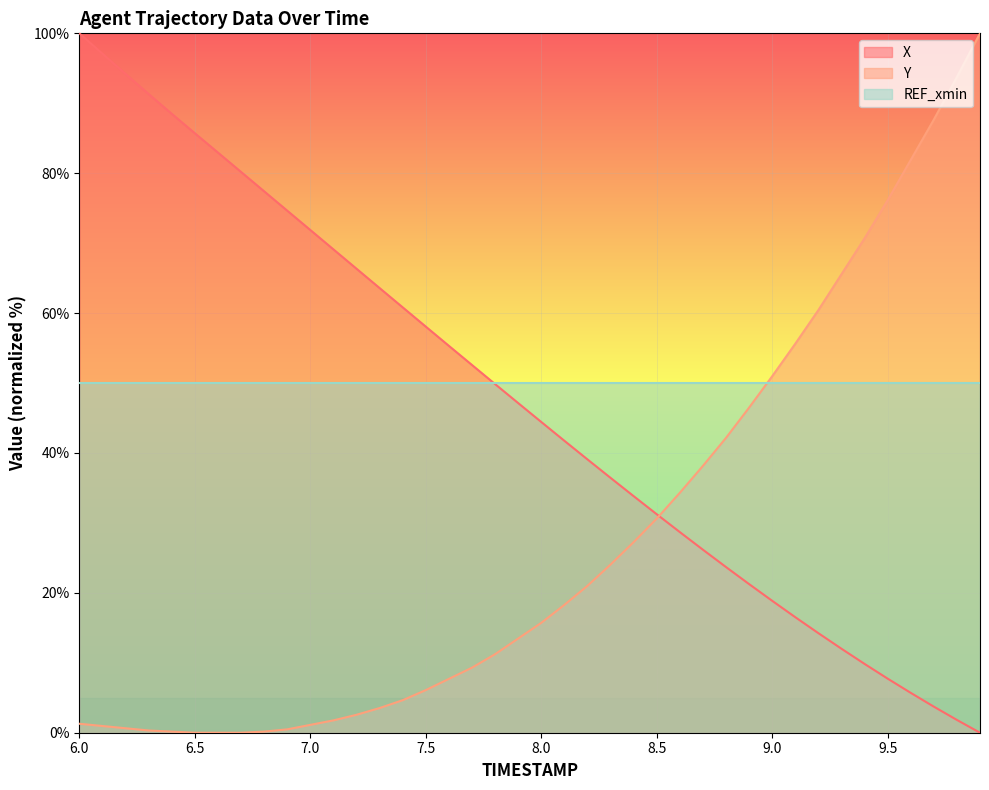

What is the highest value of the REF_xmin series?

50.0